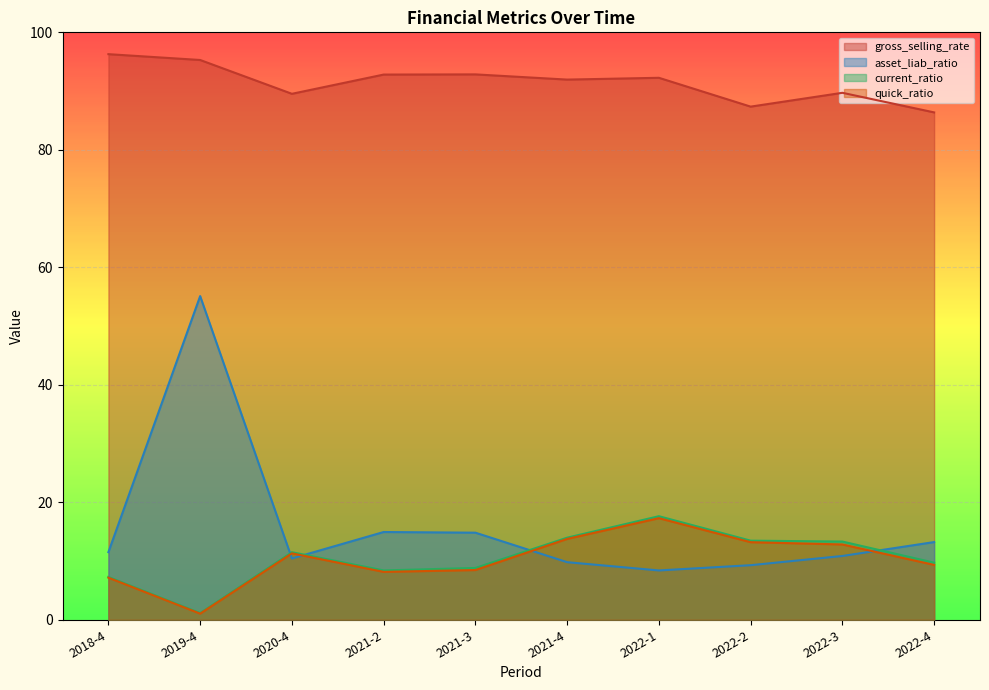

True or false: current_ratio and quick_ratio cross at least once.

False